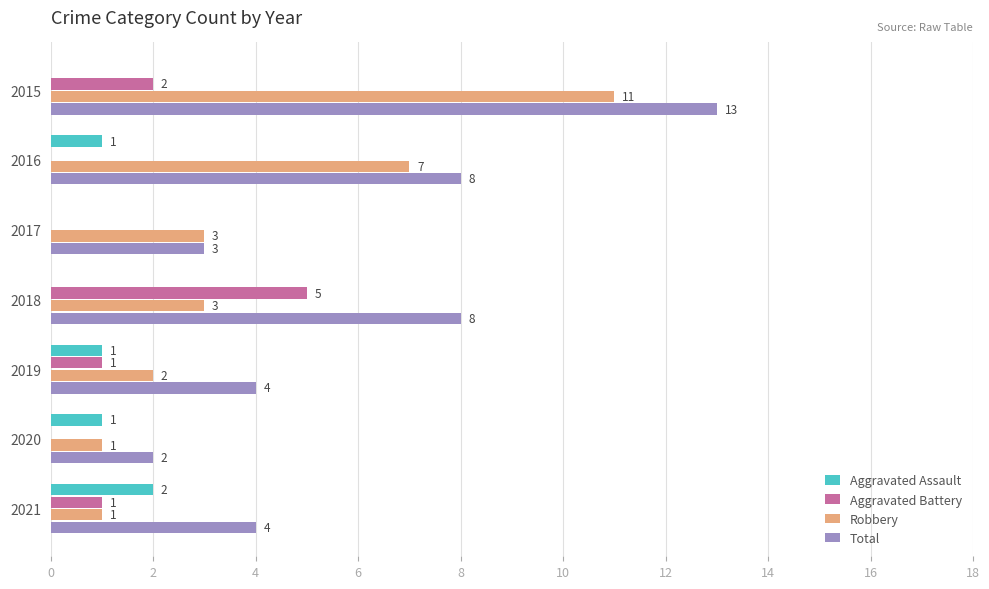

Count the Robbery values in the range 1 to 7.

6